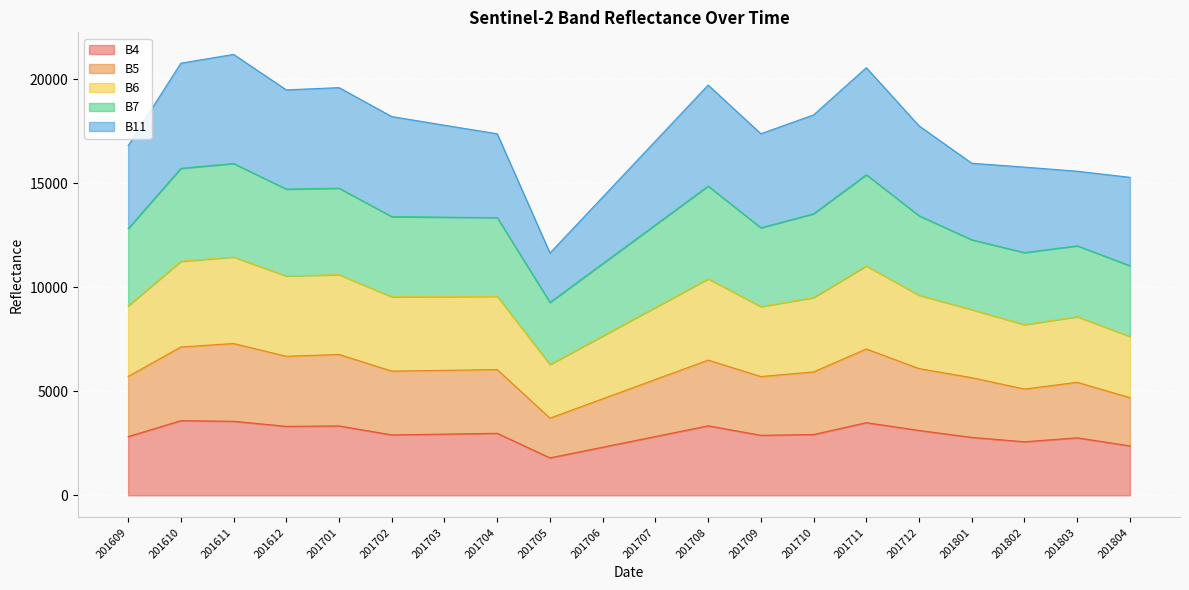

What is the total value across all series at 201609?

16809